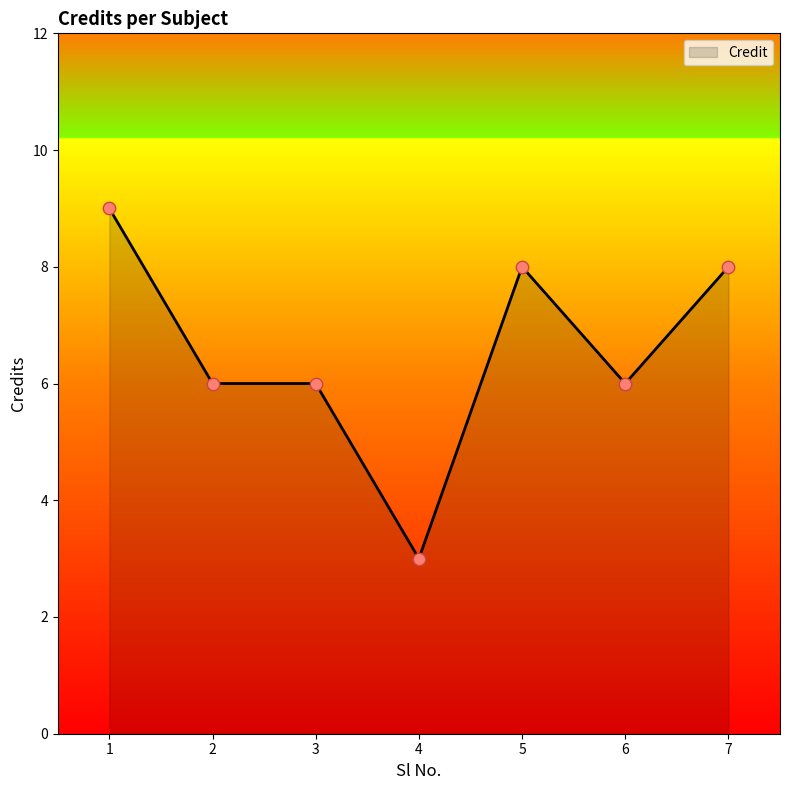

Between 5 and 2, which is larger?

5